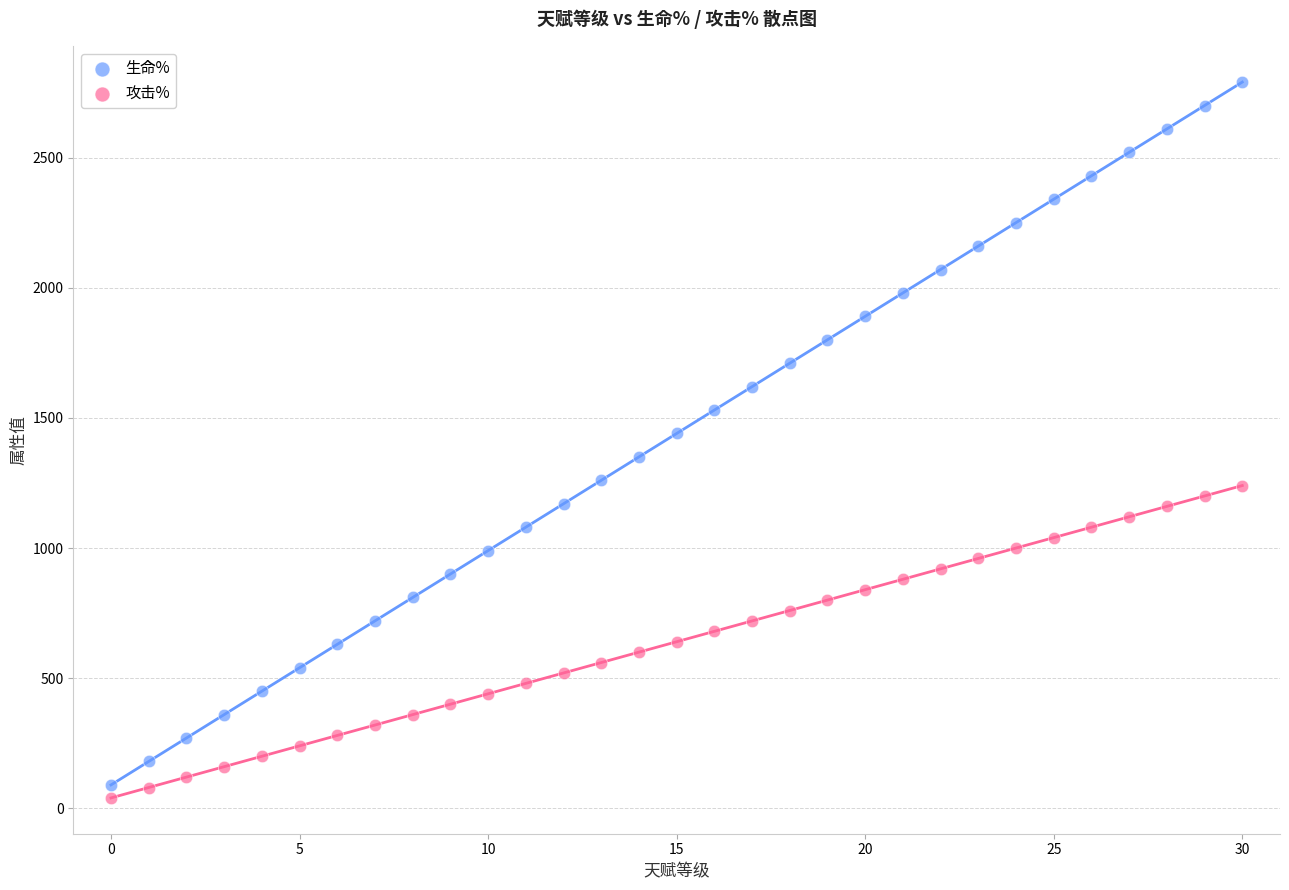

Across all data points, what is the range of Y values (max minus min)?

2750